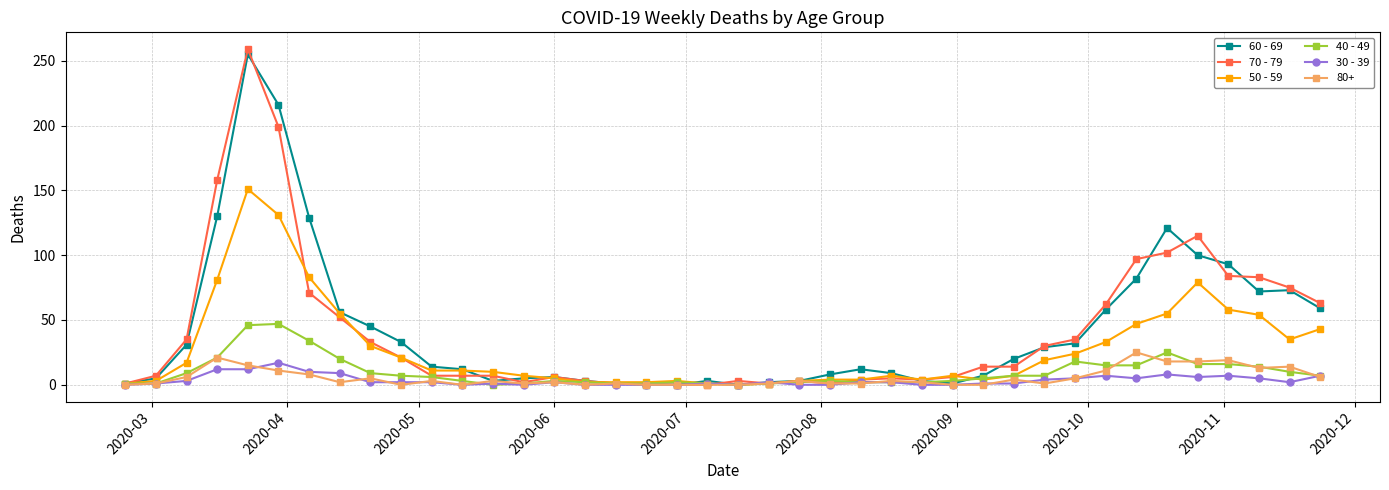

What is the greatest value displayed?

259